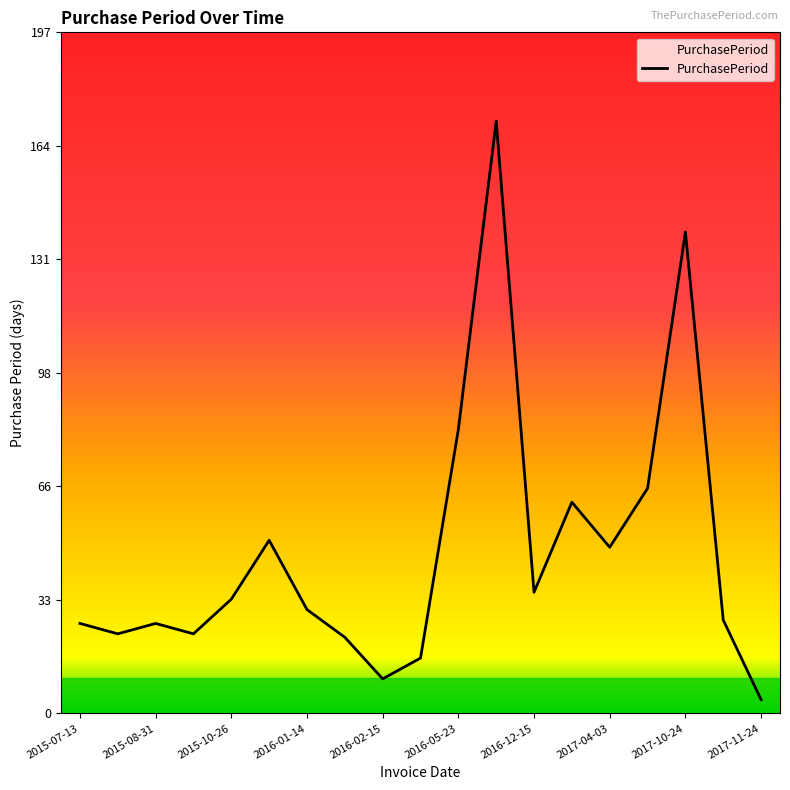

What is the smallest value displayed?

4